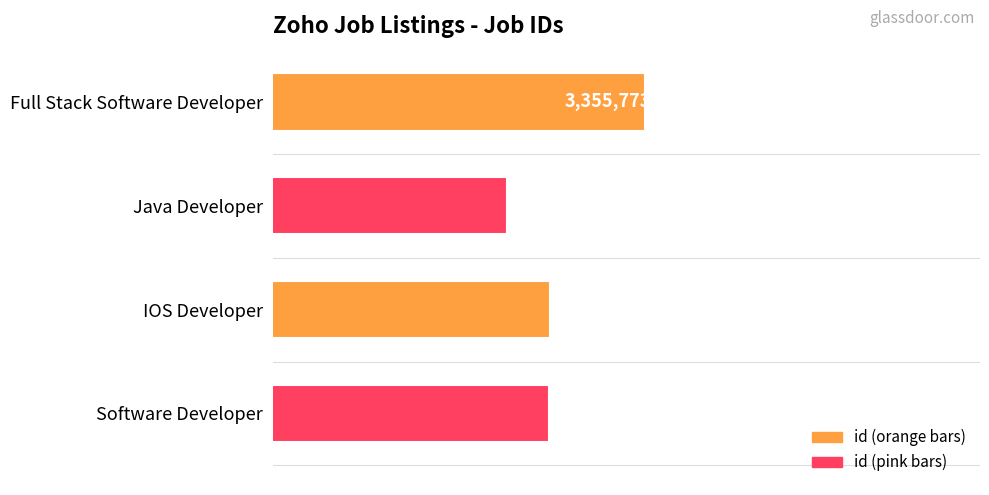

List the labels in order of value, smallest first.

Java Developer, Software Developer, IOS Developer, Full Stack Software Developer